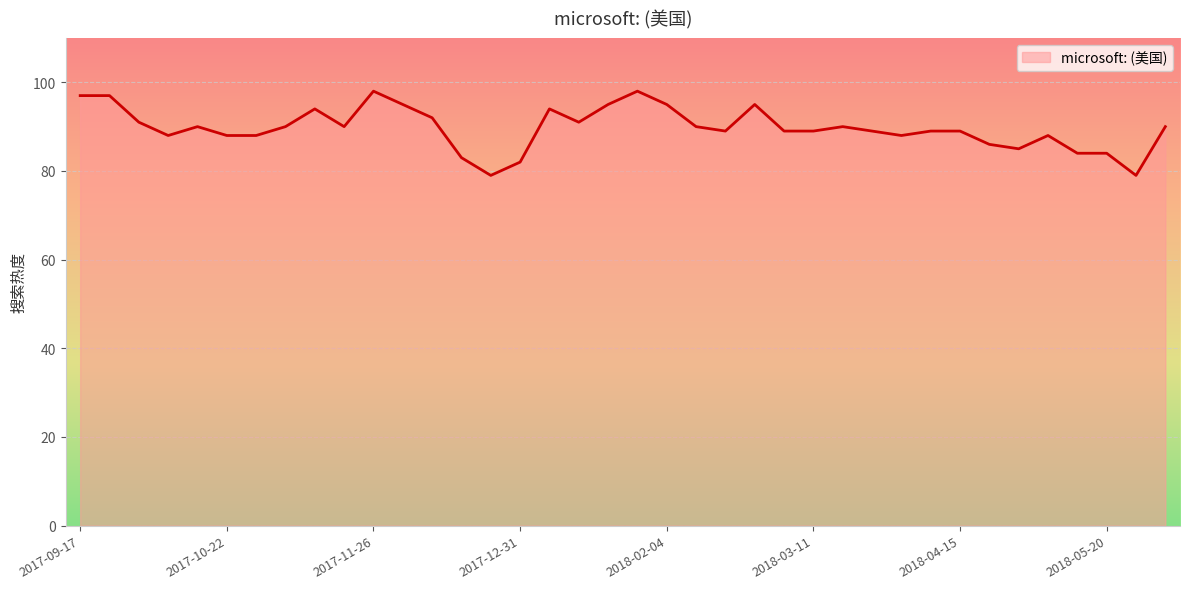

What is the greatest value displayed?

98